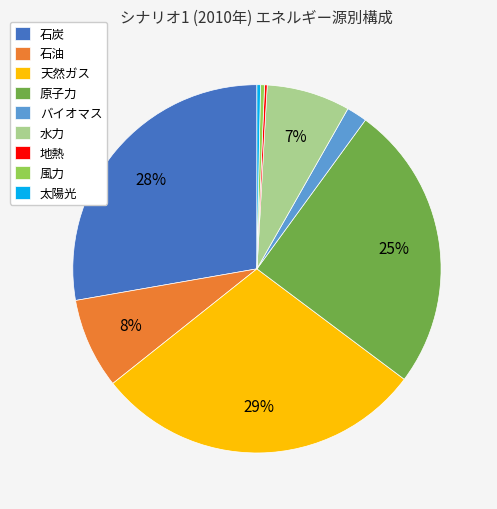

What percentage is the 水力 slice, to the nearest percent?

7%